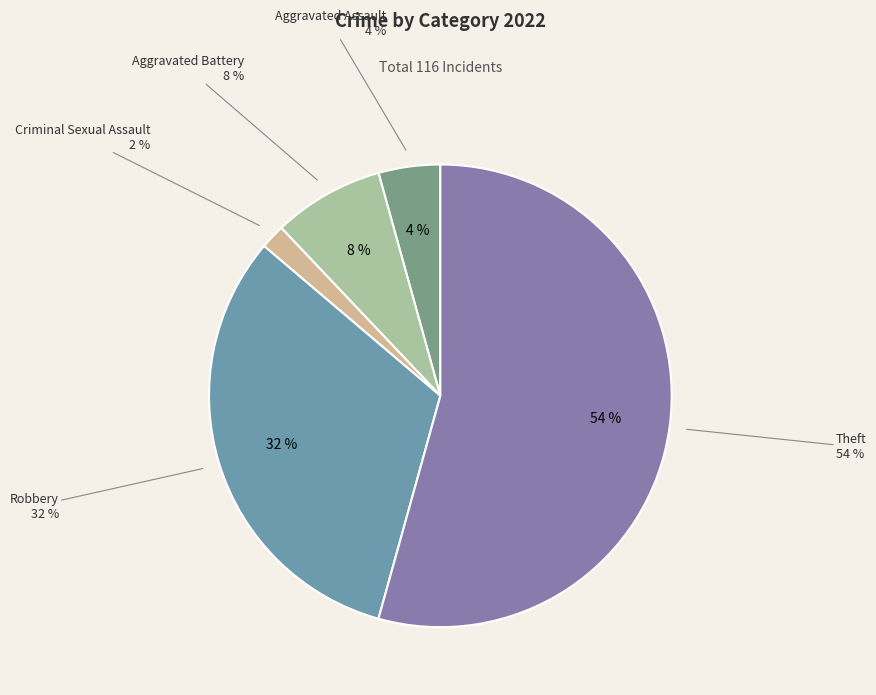

Does Homicide represent more than half of the total?

No